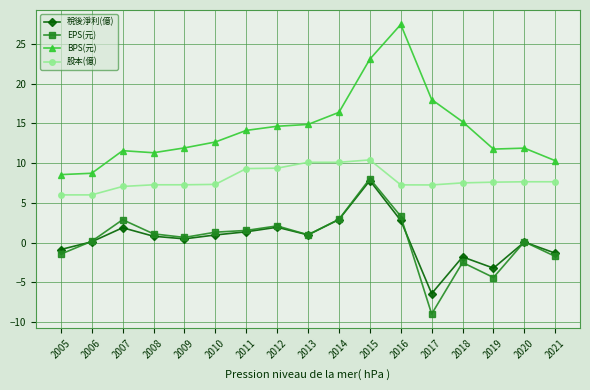

Which series has the largest range (max minus min)?

BPS(元)